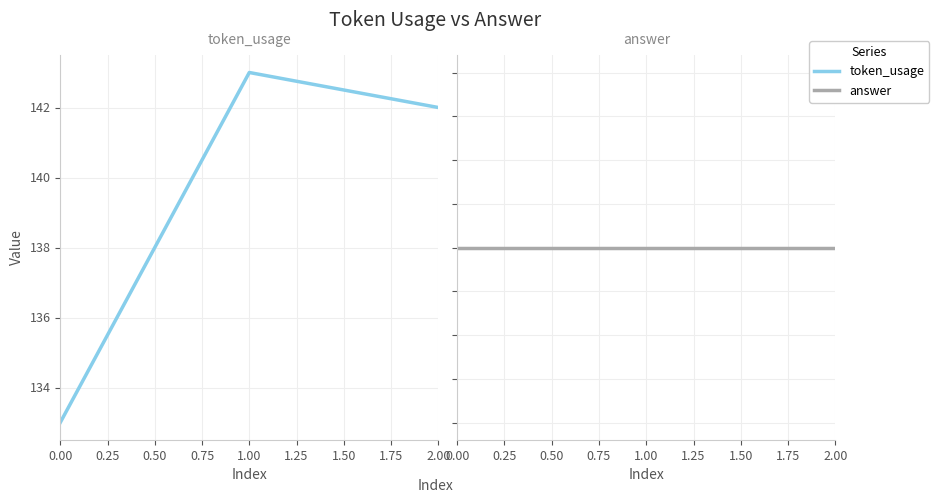

What value does the token_usage series have at 1.00, to the nearest 10?

140